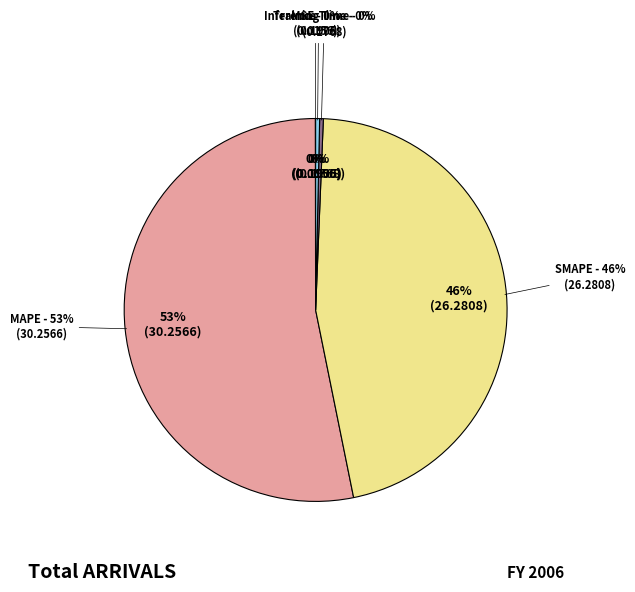

How much of the chart is everything except MSE?

100.0%